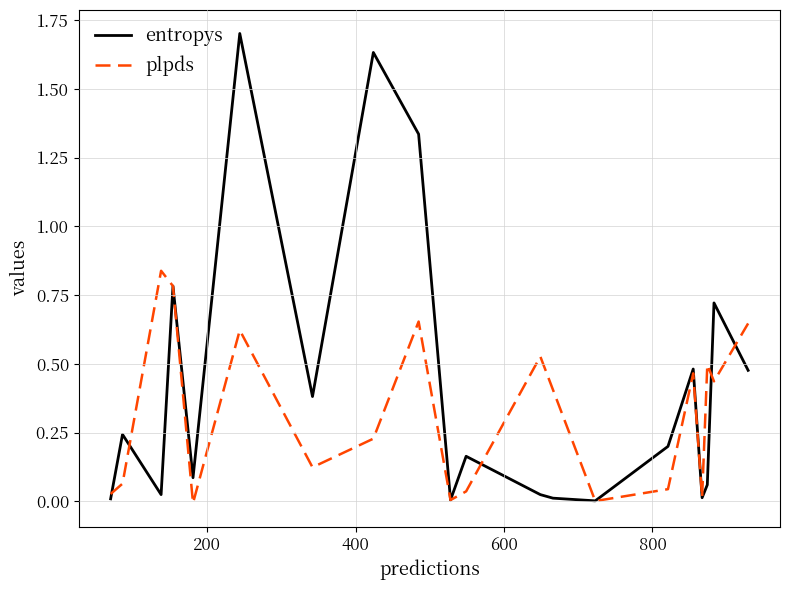

Which series has the largest total across all categories?

entropys